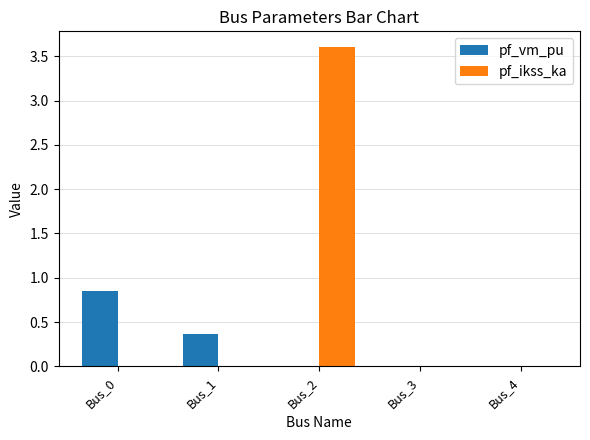

Which series changed the most between Bus_0 and Bus_4?

pf_vm_pu